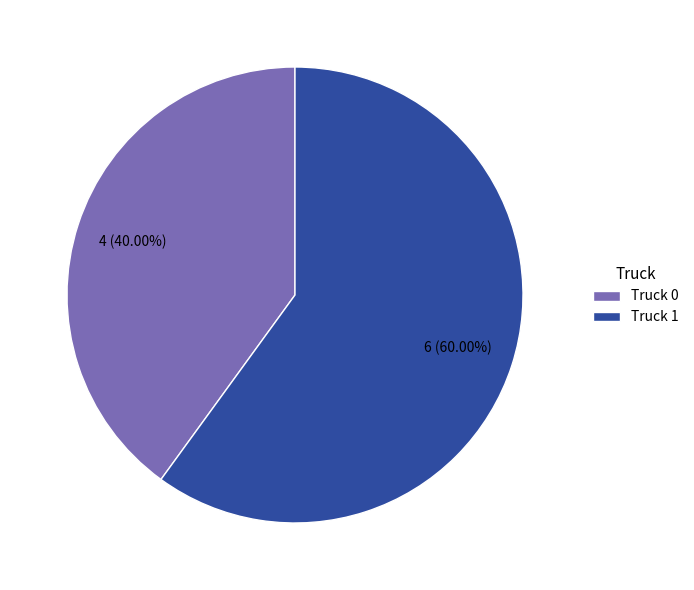

What portion of the pie excludes Truck 0?

60.0%